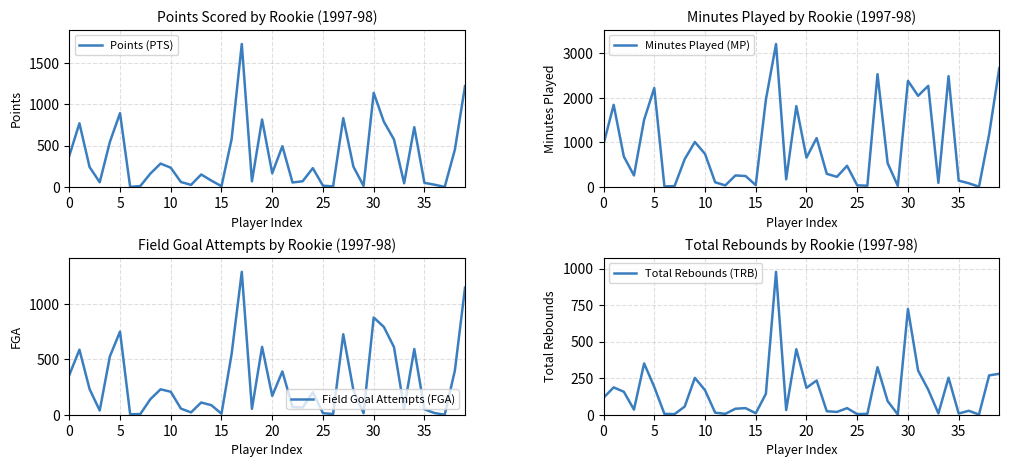

Where do Field Goal Attempts (FGA) and Points (PTS) first cross each other?

25 and 30